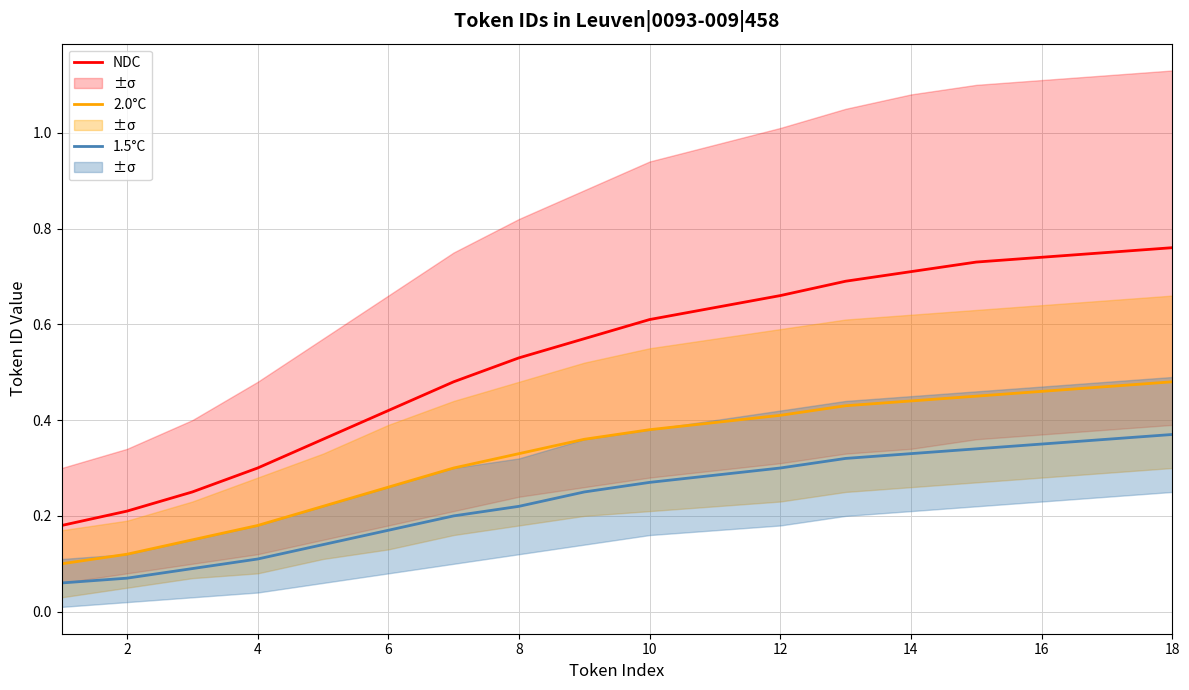

True or false: 2.0°C and NDC cross at least once.

False